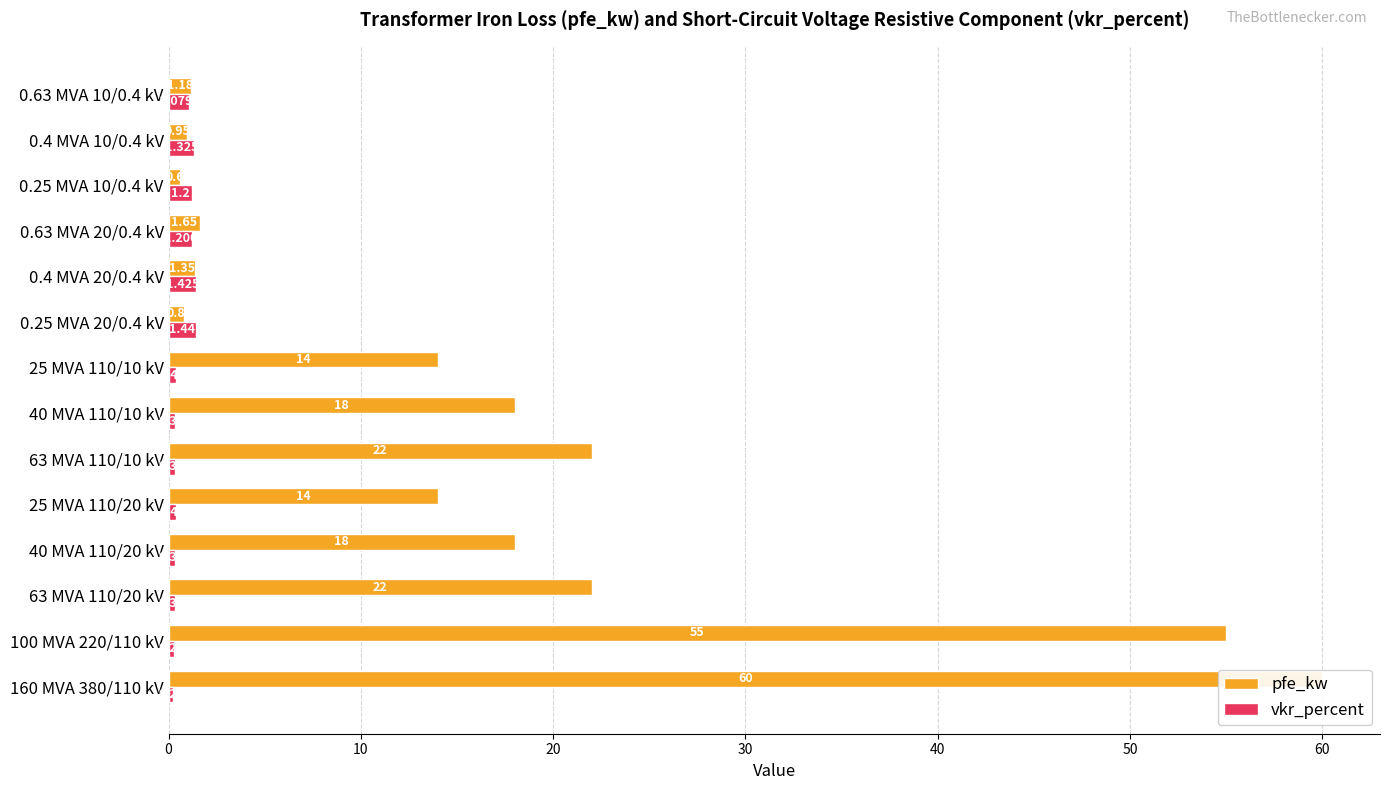

List the series in order of their peak value, lowest first.

vkr_percent, pfe_kw